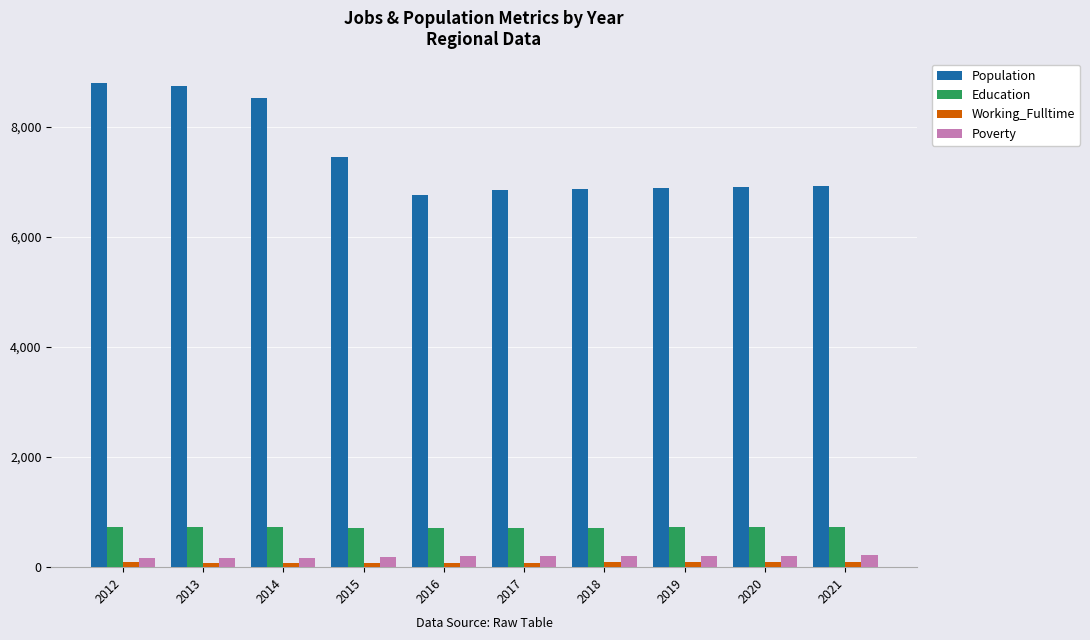

Which series has the widest spread of values?

Population